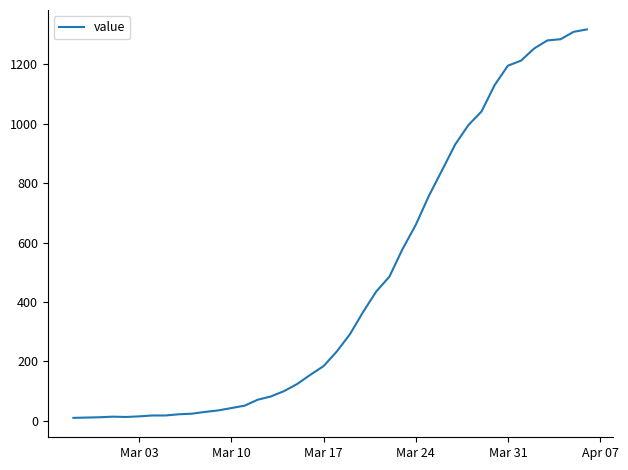

How many values are below 233?

20